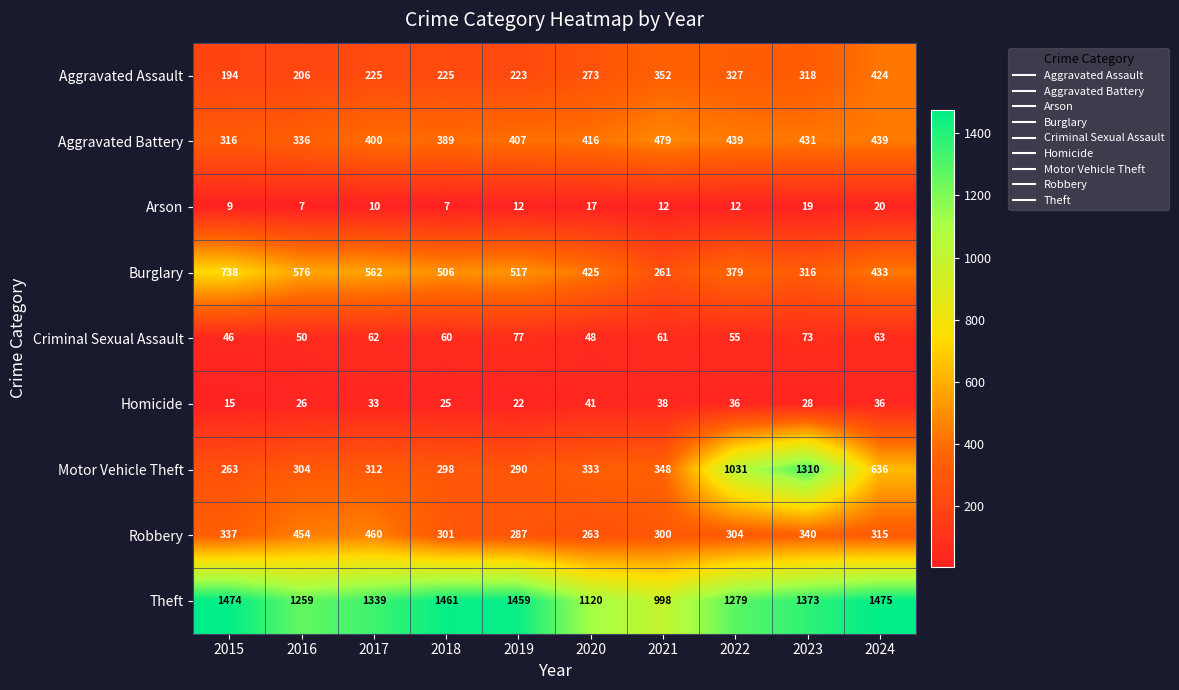

What is the sum of the Motor Vehicle Theft values at 2023 and 2020?

1643